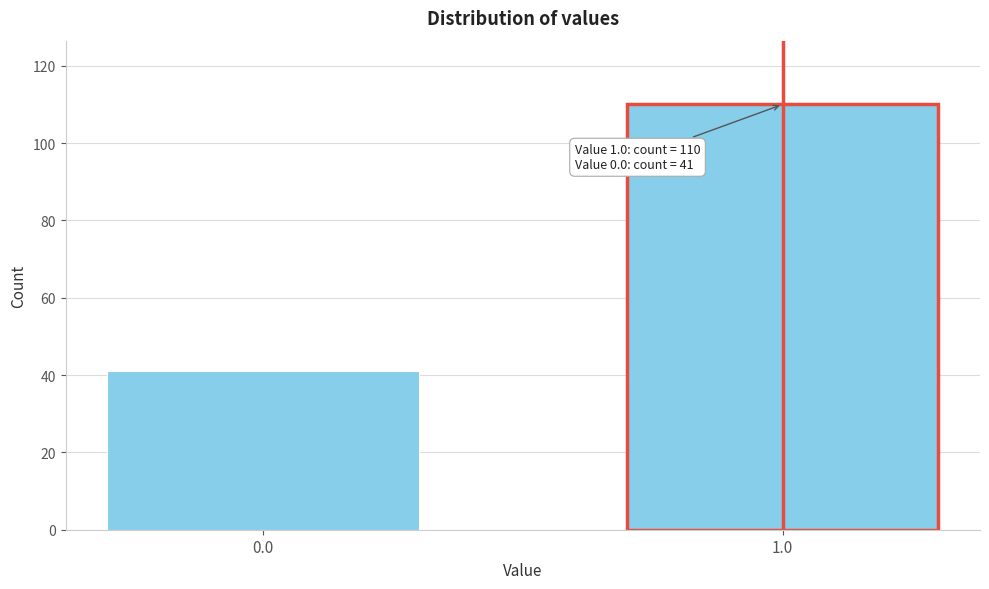

Reading left to right, what are all the values shown in this chart?

0.0=41	1.0=110